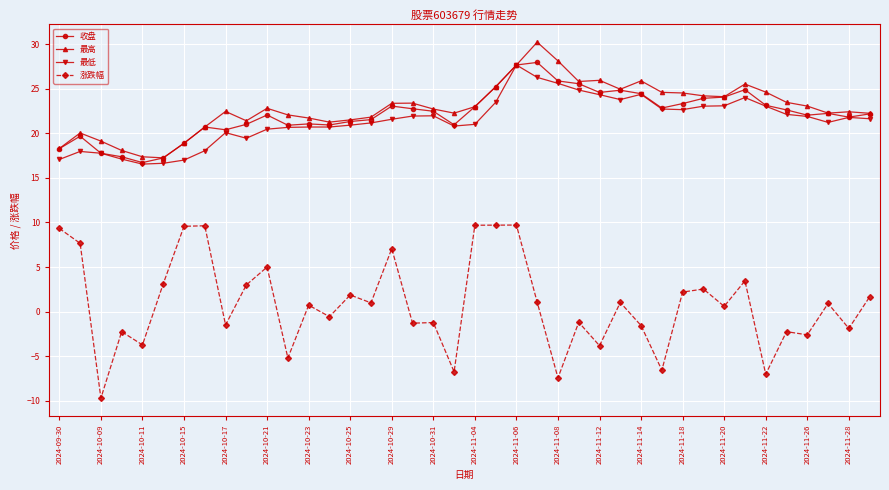

Which series has the largest range (max minus min)?

涨跌幅